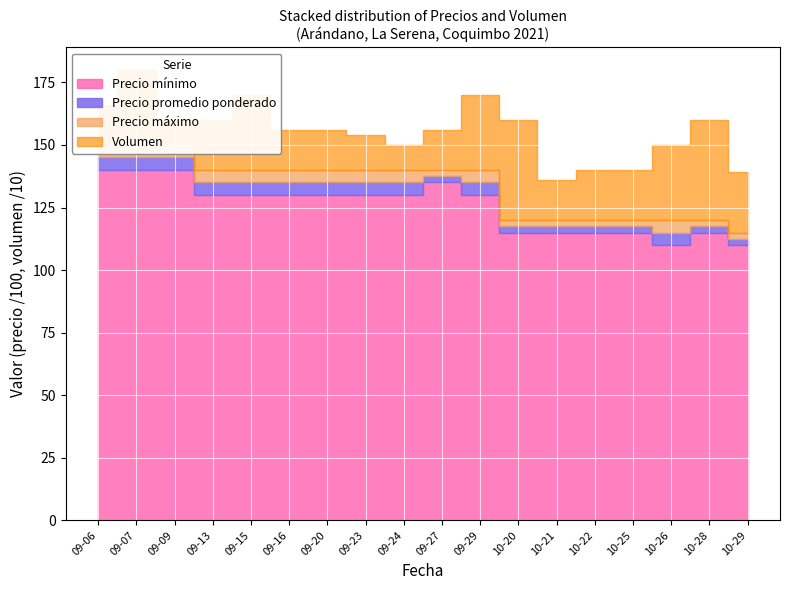

What is the sum of all Precio promedio ponderado values?

233250